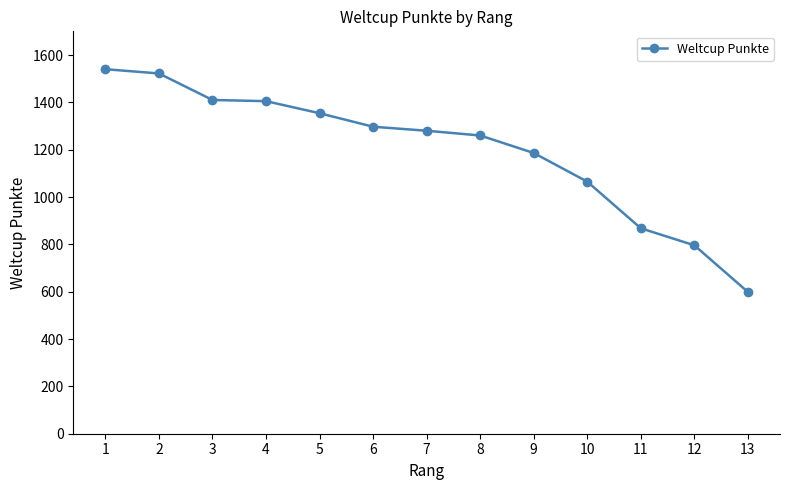

What is the value of the 12th point from the left?

796